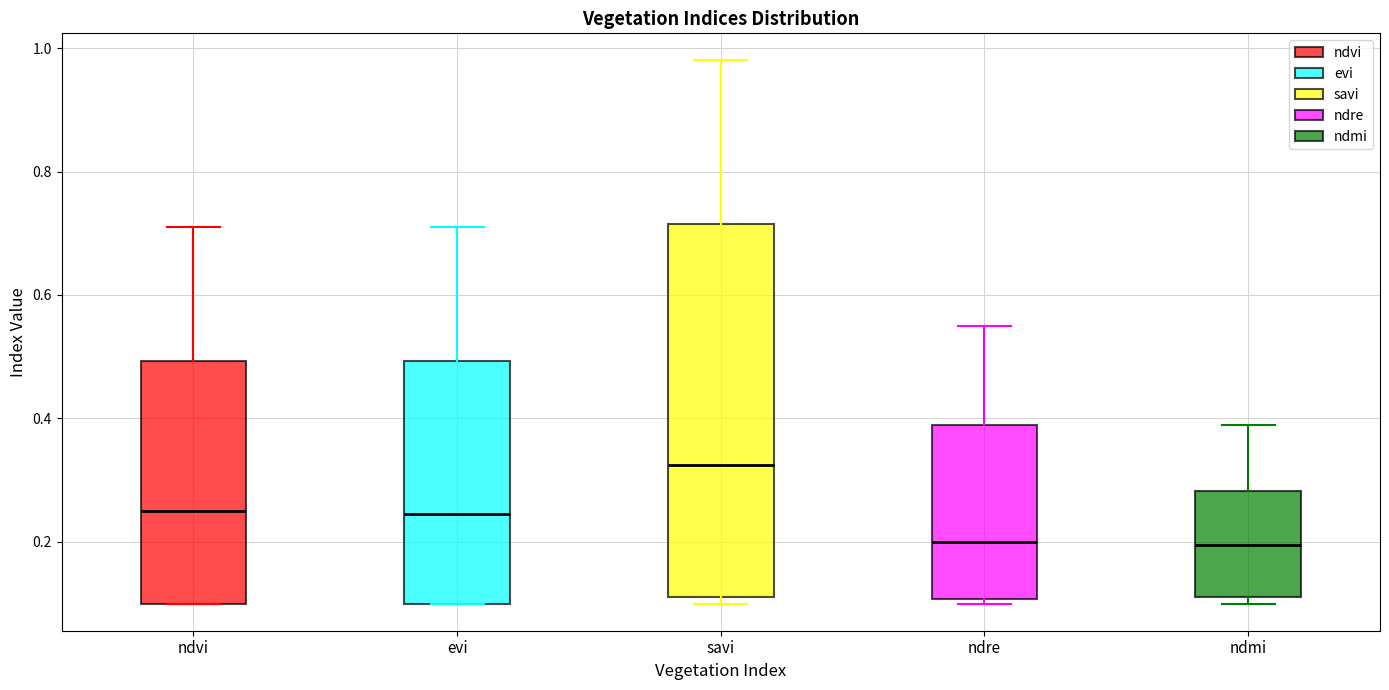

Where does the upper whisker of the box for ndmi end on the y-axis? The values are not printed on the chart, so give them approximately, as read against the axis.

0.40